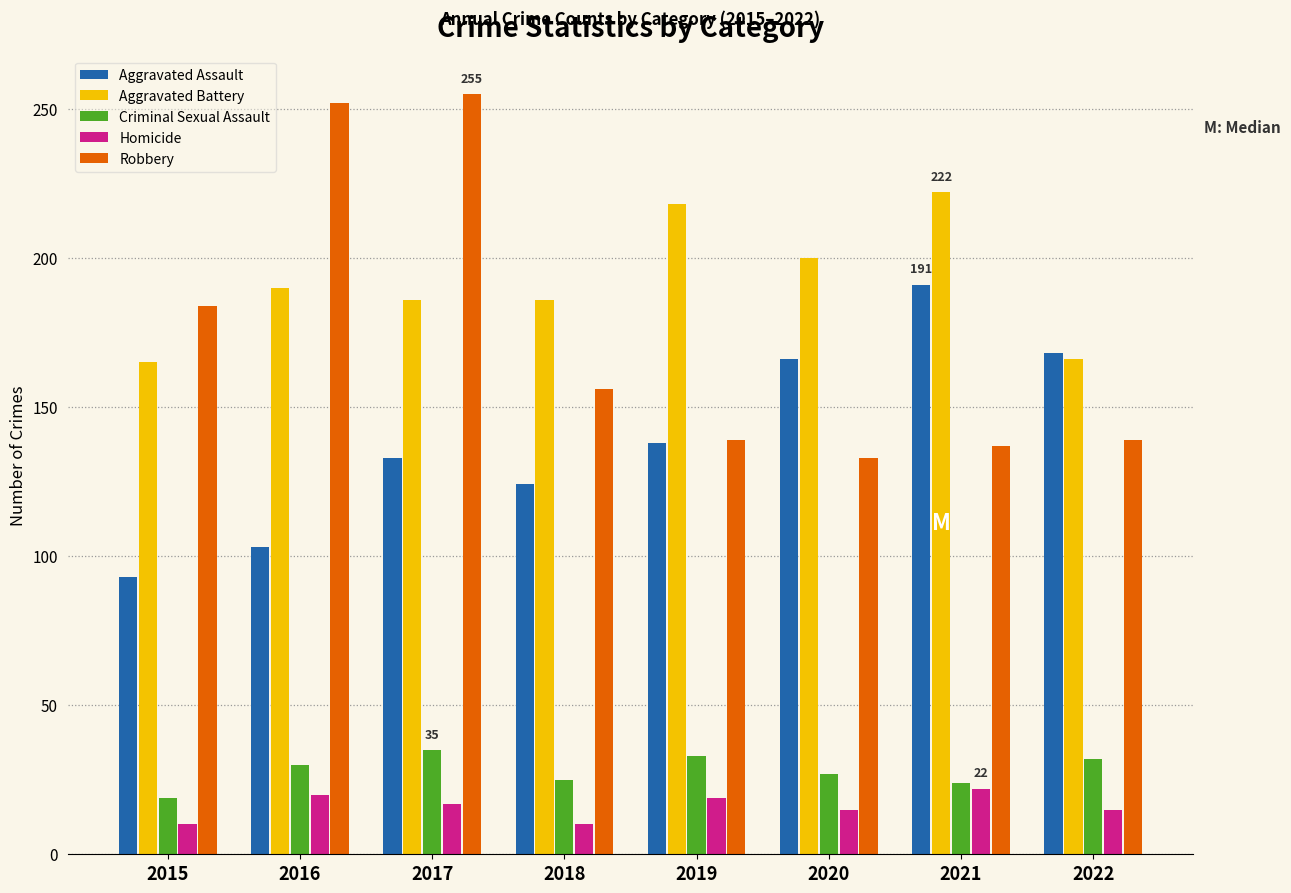

Which series has the widest spread of values?

Robbery